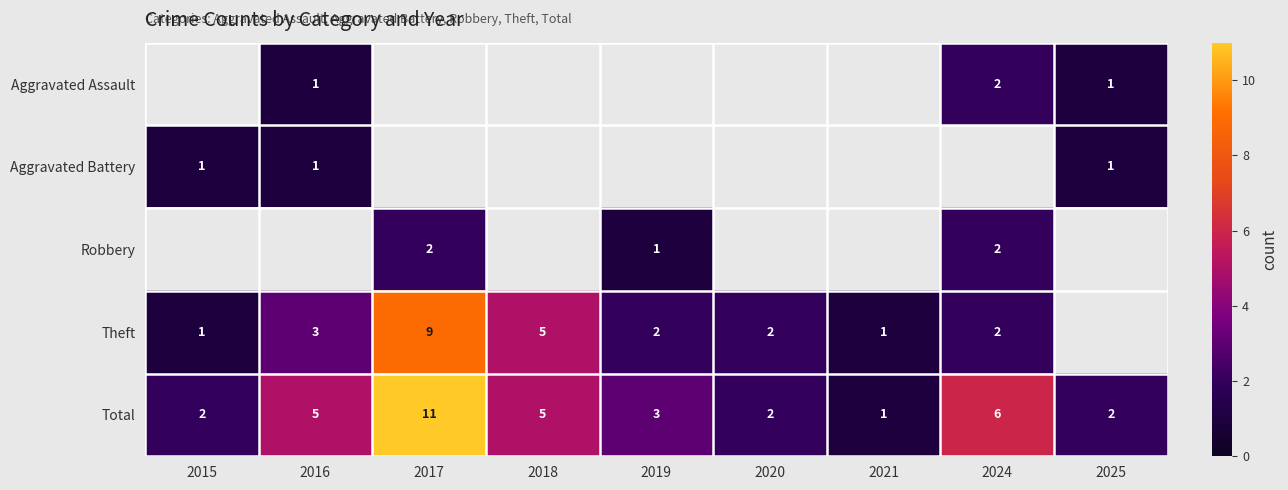

At which category does the chart reach its minimum across all series?

2016